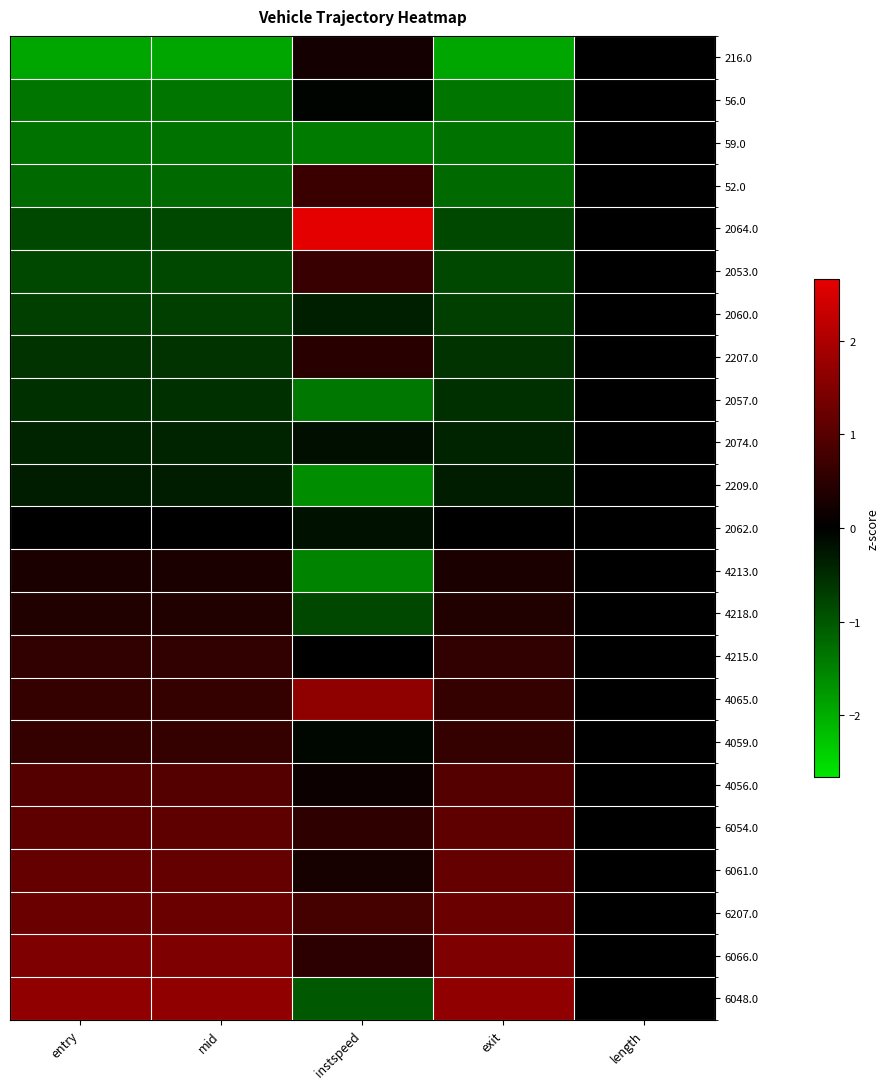

Between instspeed and entry, which is larger?

instspeed